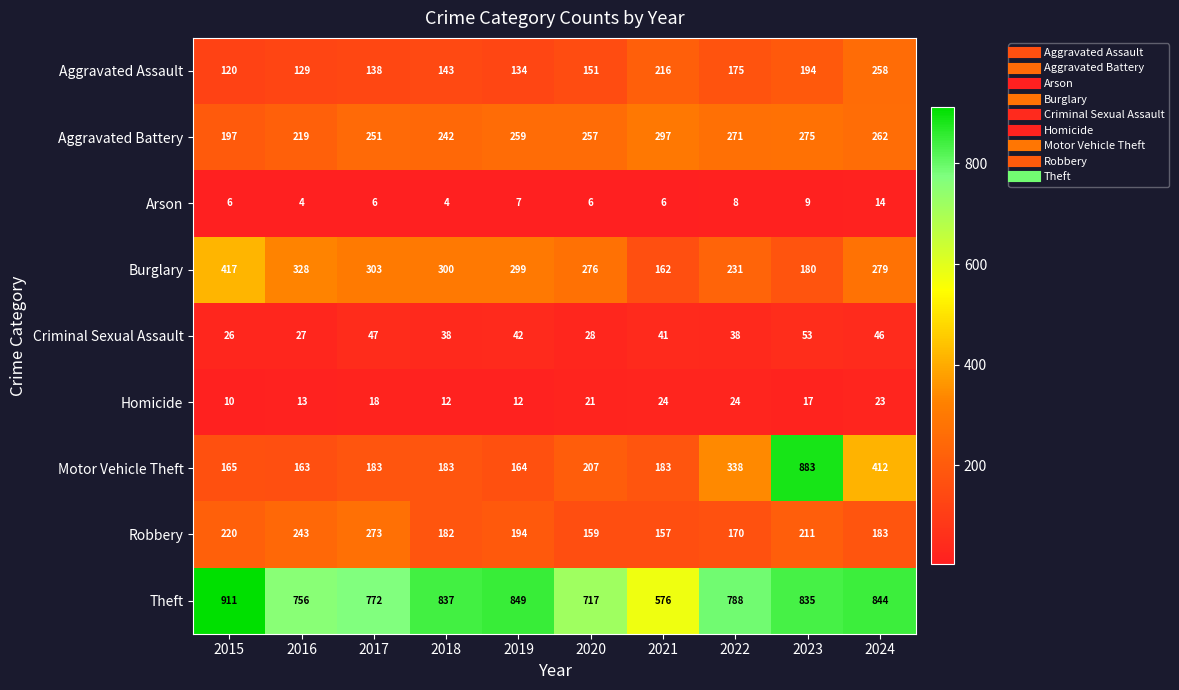

At how many categories does at least one series exceed 54?

10